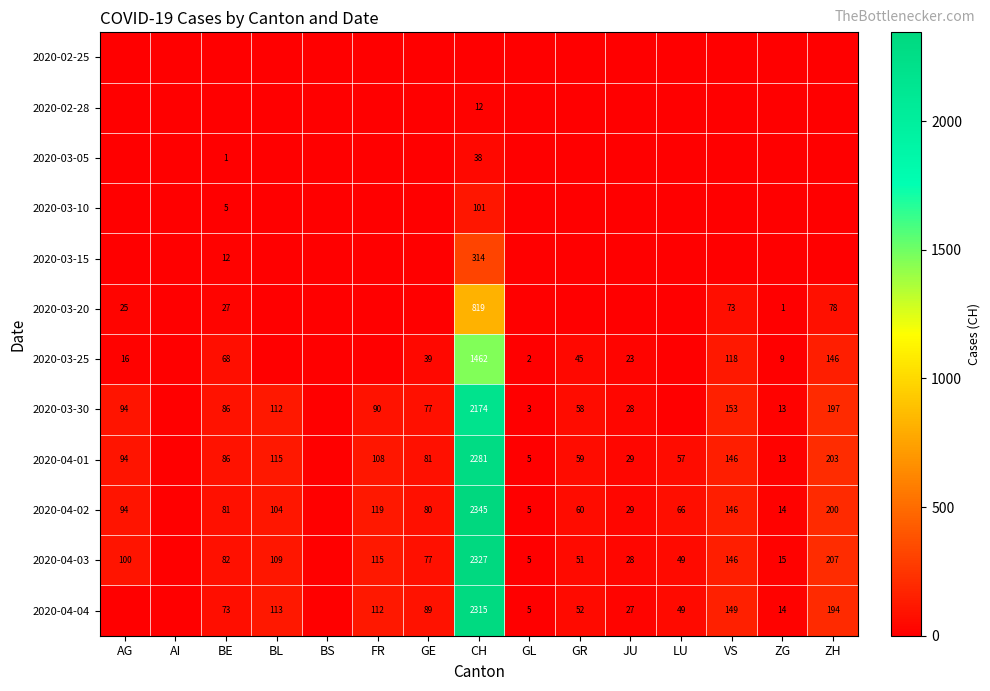

The 2020-04-04 series shows 112 at FR. True or false?

True